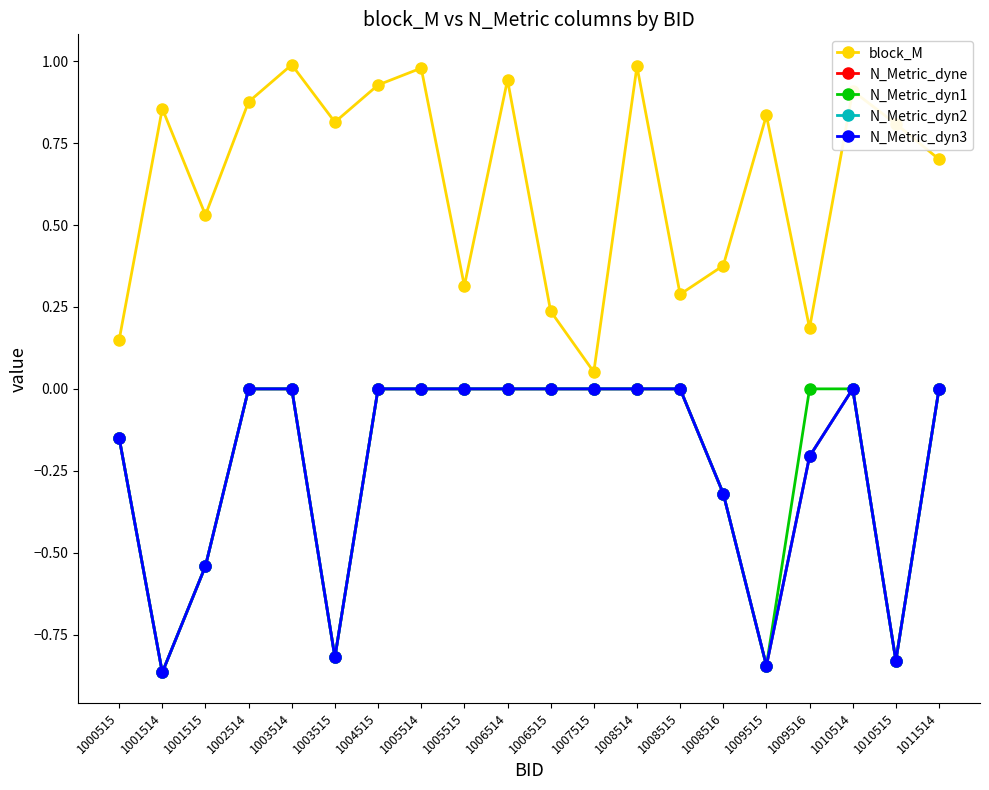

What value does the N_Metric_dyn3 series have at 1009515?

-0.8